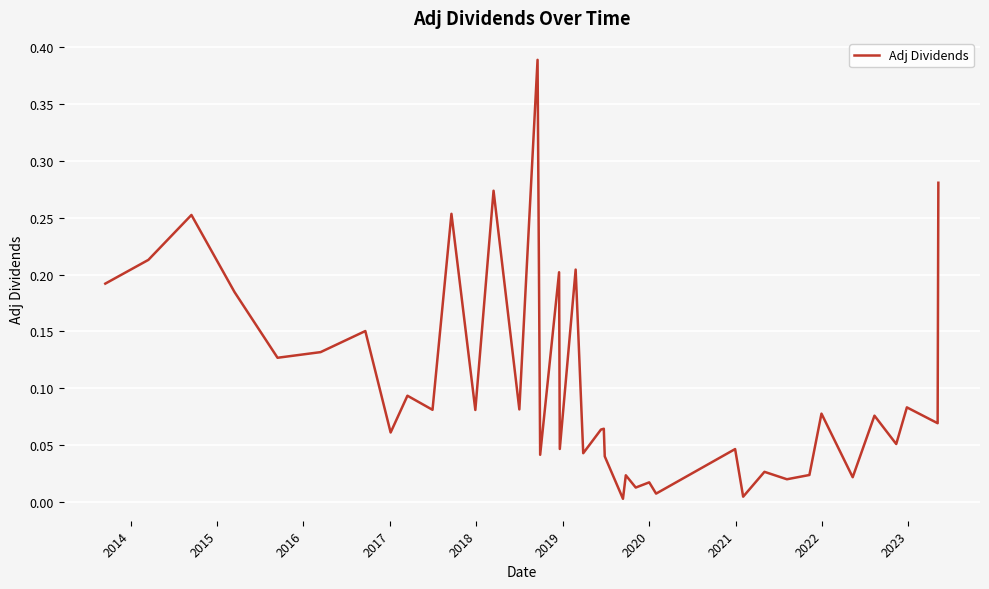

Does the chart have visible grid lines?

Yes